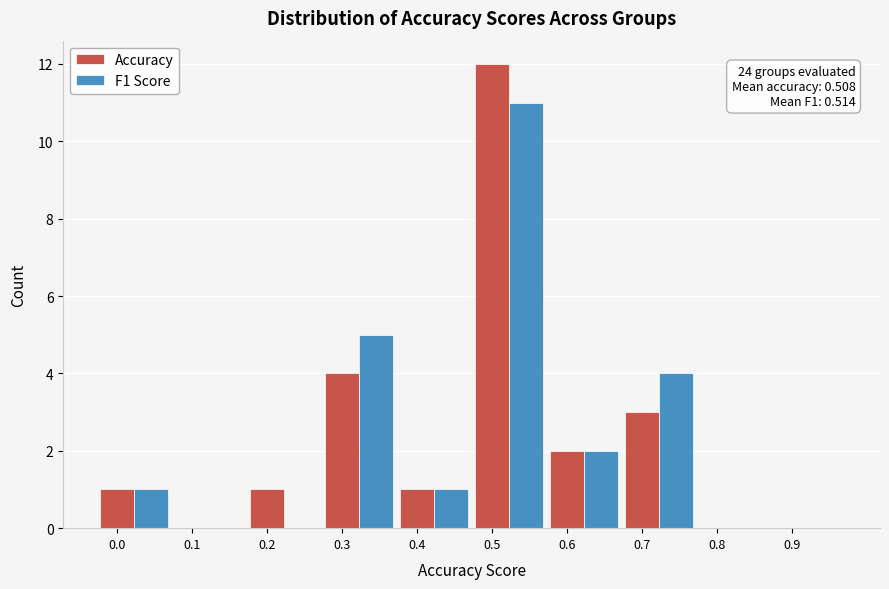

Is the value of Accuracy at 0.4 greater than the value of F1 Score at 0.7?

No